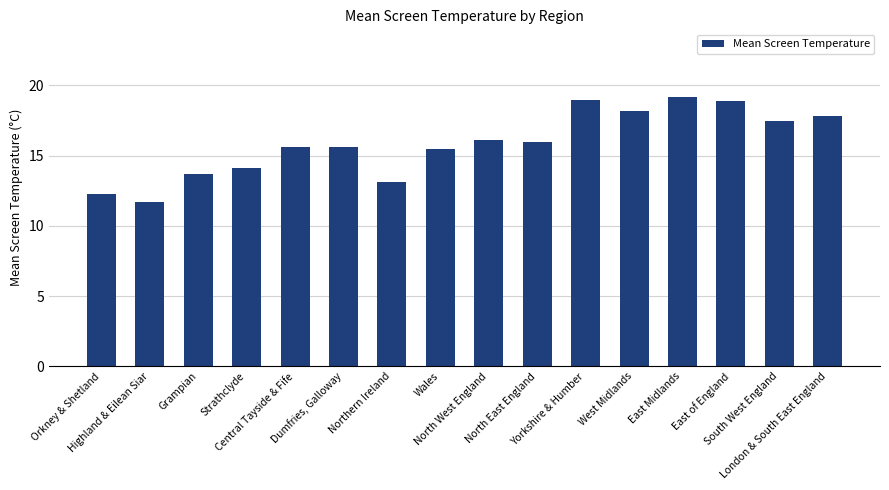

The chart shows a value of 19.0 at Yorkshire & Humber. True or false?

True